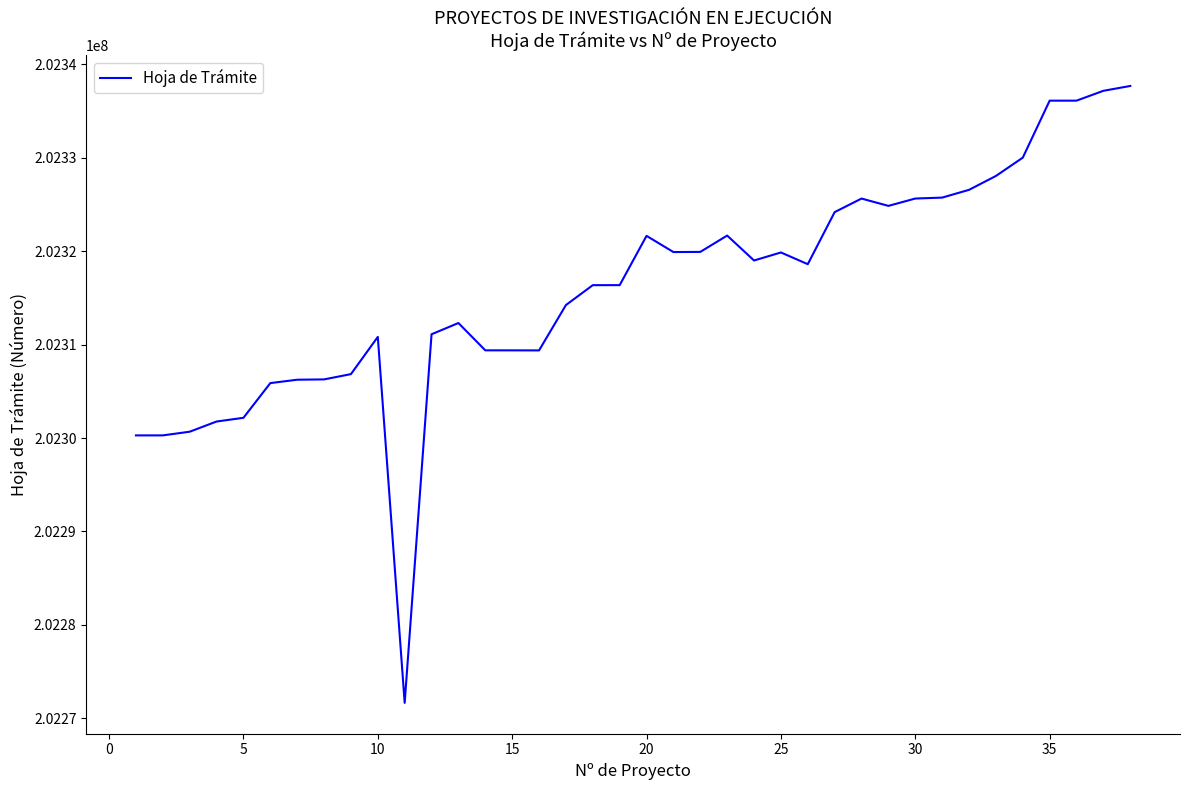

What is the greatest value displayed?

202337688